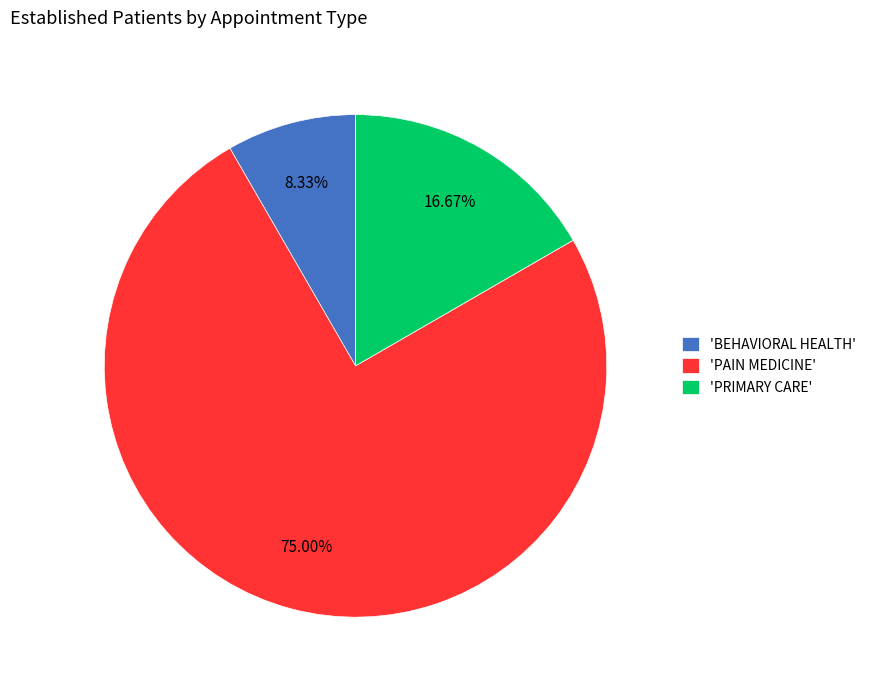

What is the ratio of the value at 'PRIMARY CARE' to the value at 'BEHAVIORAL HEALTH'?

2.0